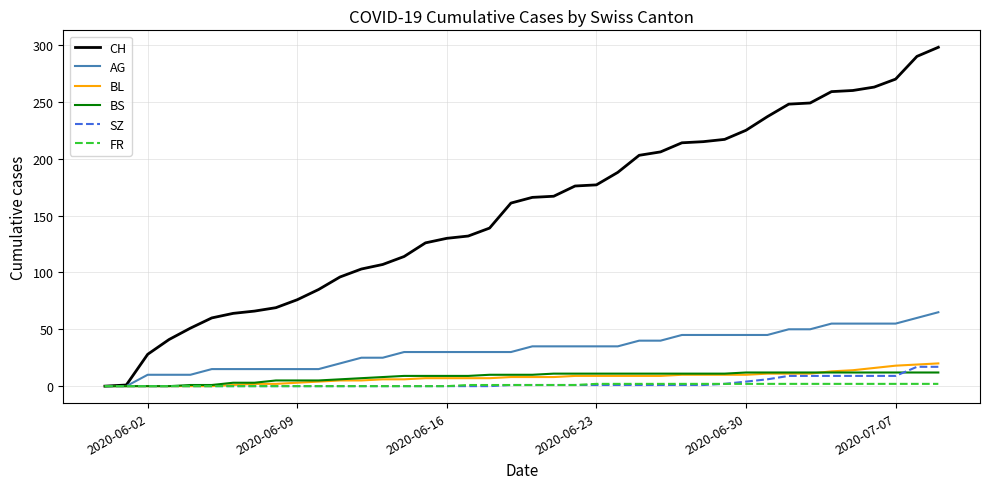

How many categories are shown in the chart?

40